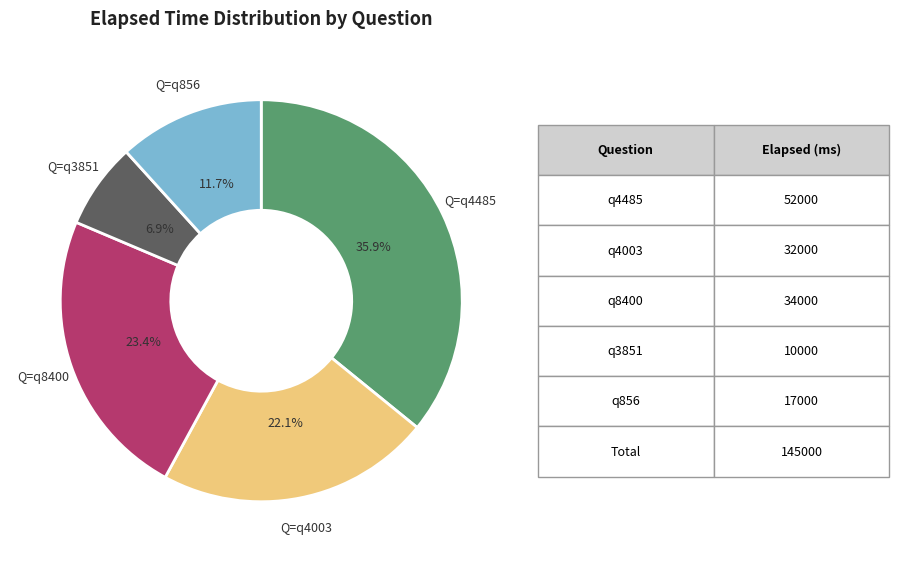

What is the ratio of the value at Q=q856 to the value at Q=q8400?

0.5